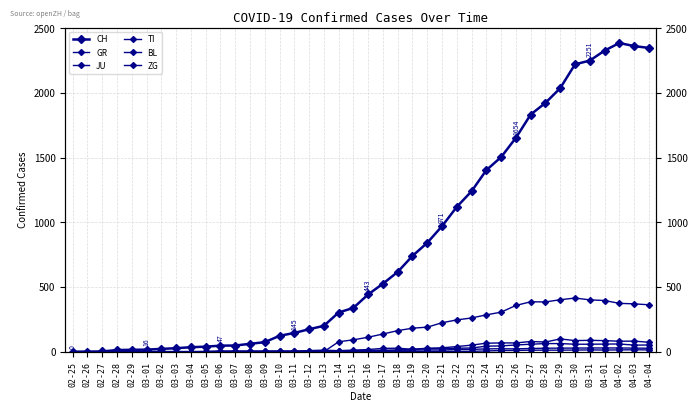

Which has a higher value, 03-23 or 03-16?

03-23